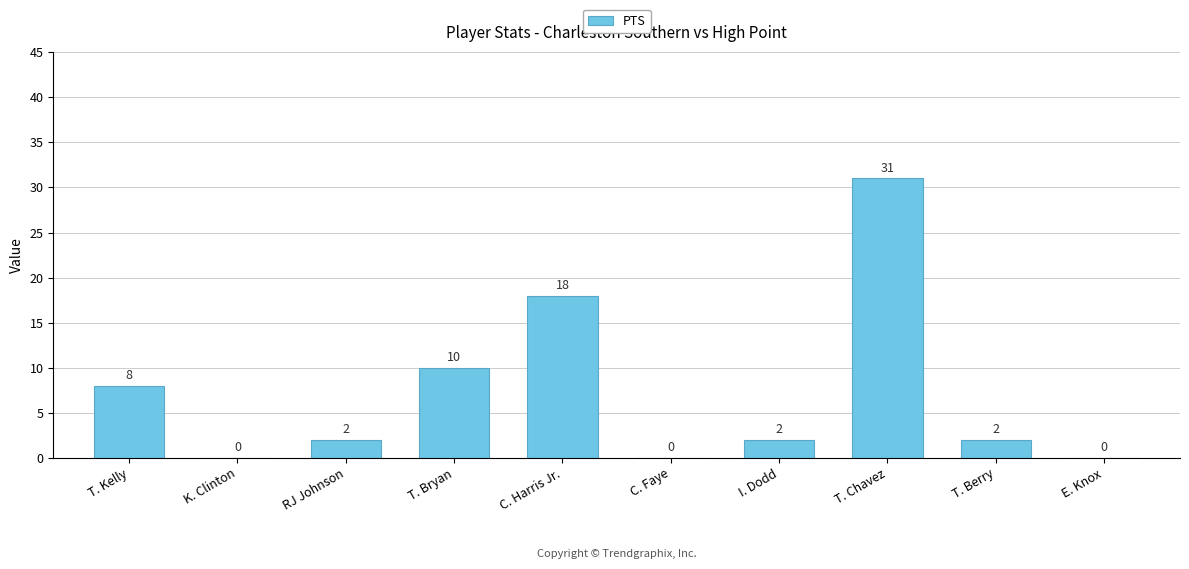

How many positive values are there?

7